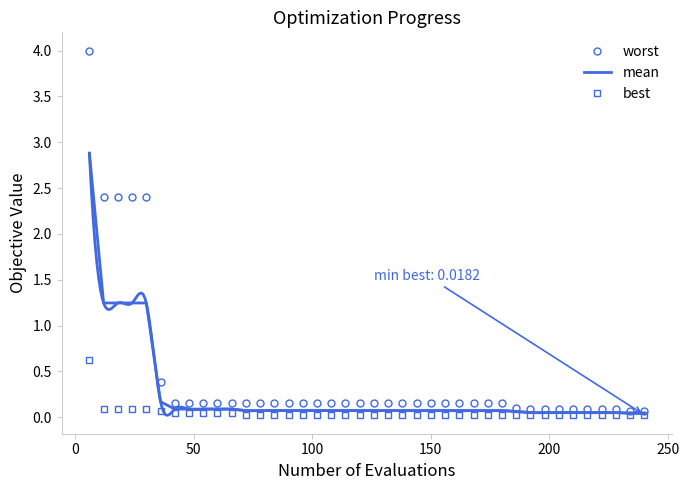

Count the number of data series in this chart.

3